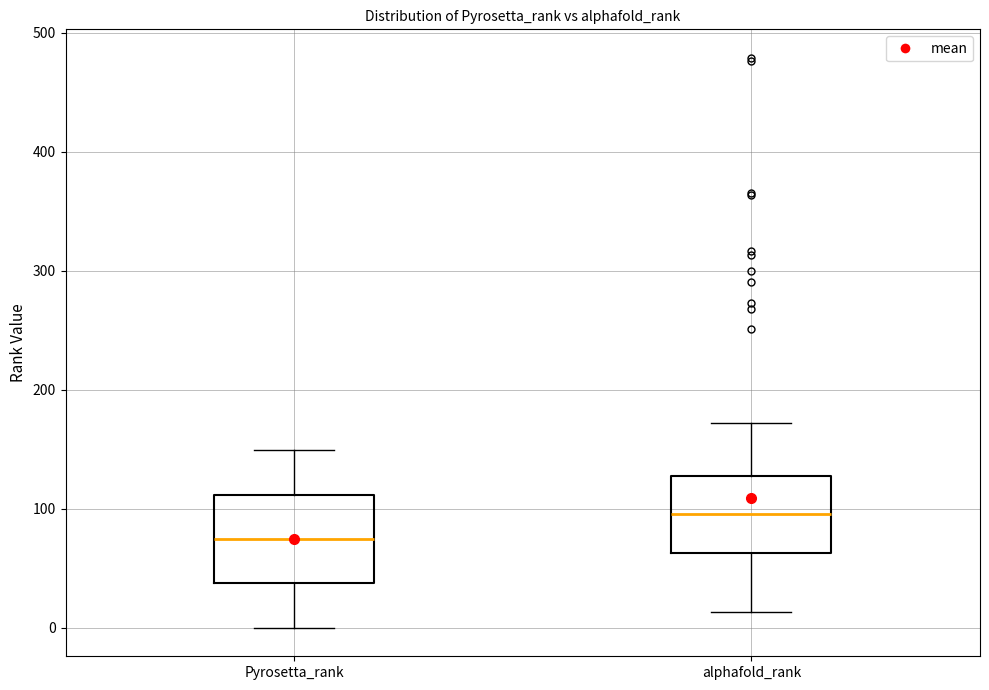

Reading left to right, read every box against the y-axis: the position of its median line, the range the box covers, and the ends of its whiskers. The values are not printed on the chart, so give them approximately, as read against the axis.

Pyrosetta_rank: median 70, box 40 to 110, whiskers 0 to 150
alphafold_rank: median 100, box 60 to 130, whiskers 10 to 170